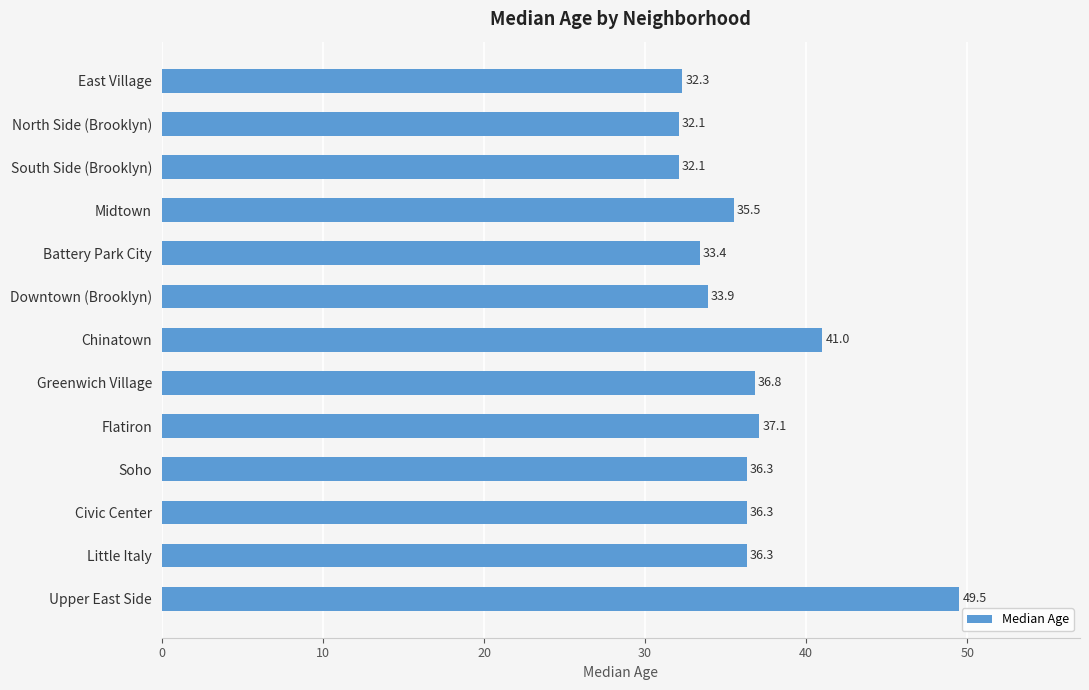

What is the change in value from Greenwich Village to Civic Center?

-0.5